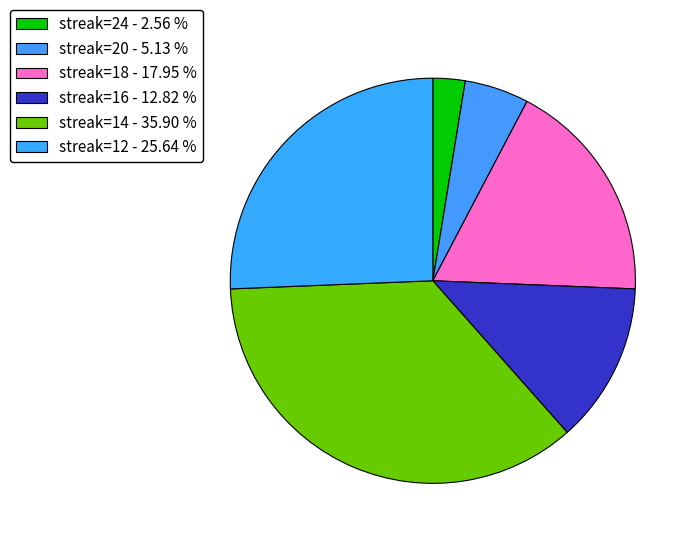

How many segments does this pie chart have?

6